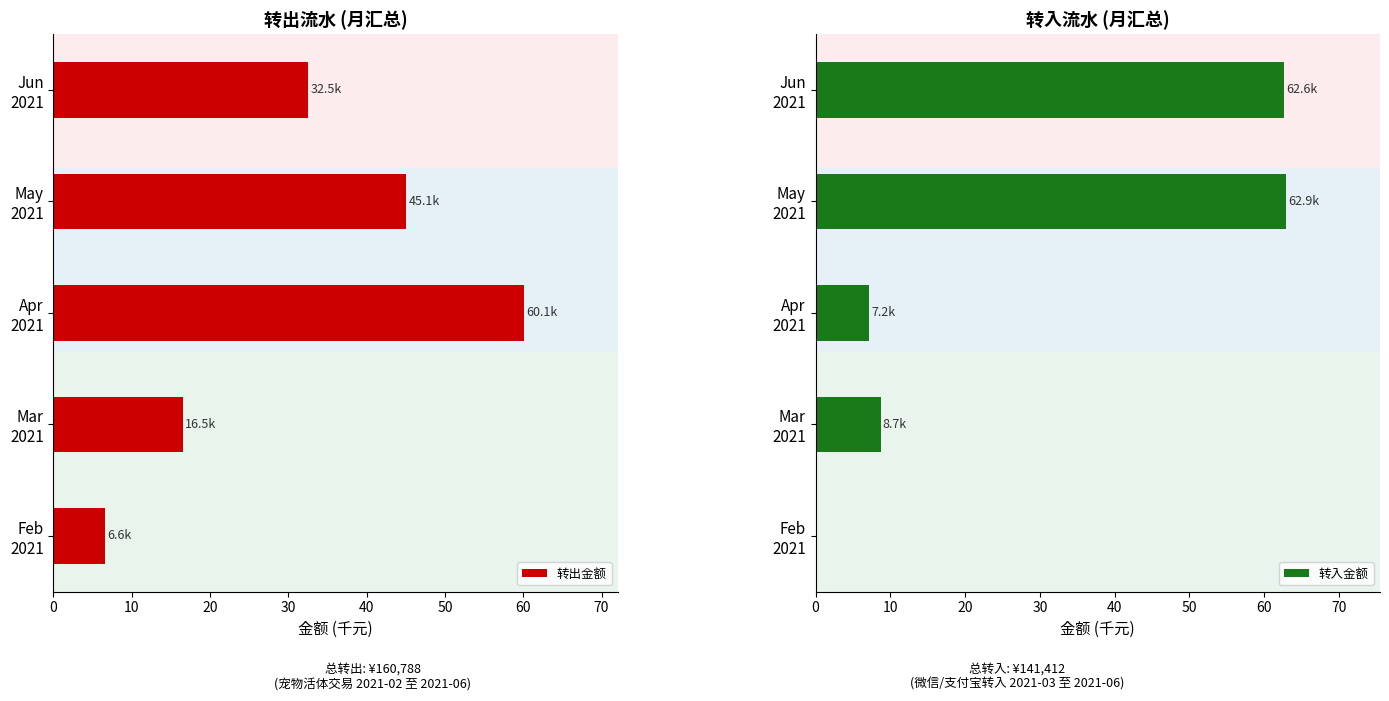

What is the difference between the maximum and minimum values in the 转出金额 series?

53.5